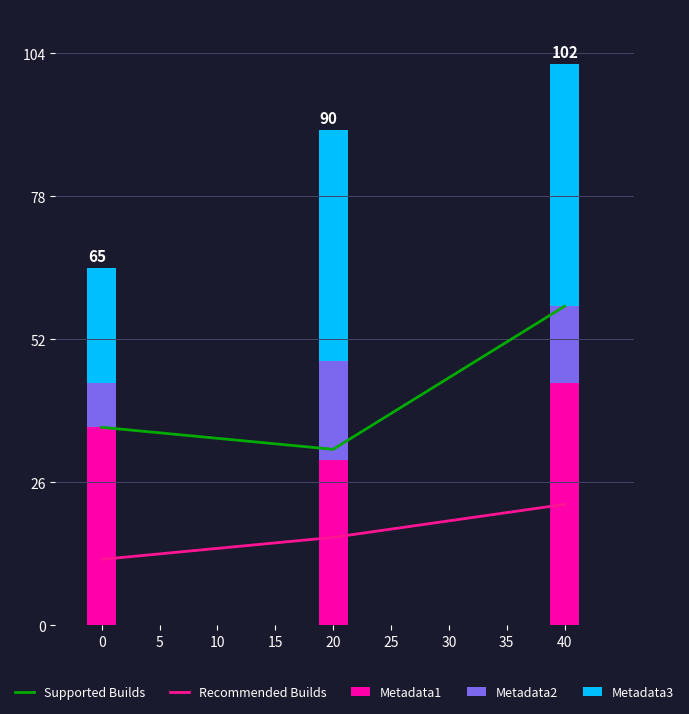

Which series has the widest spread of values?

Supported Builds